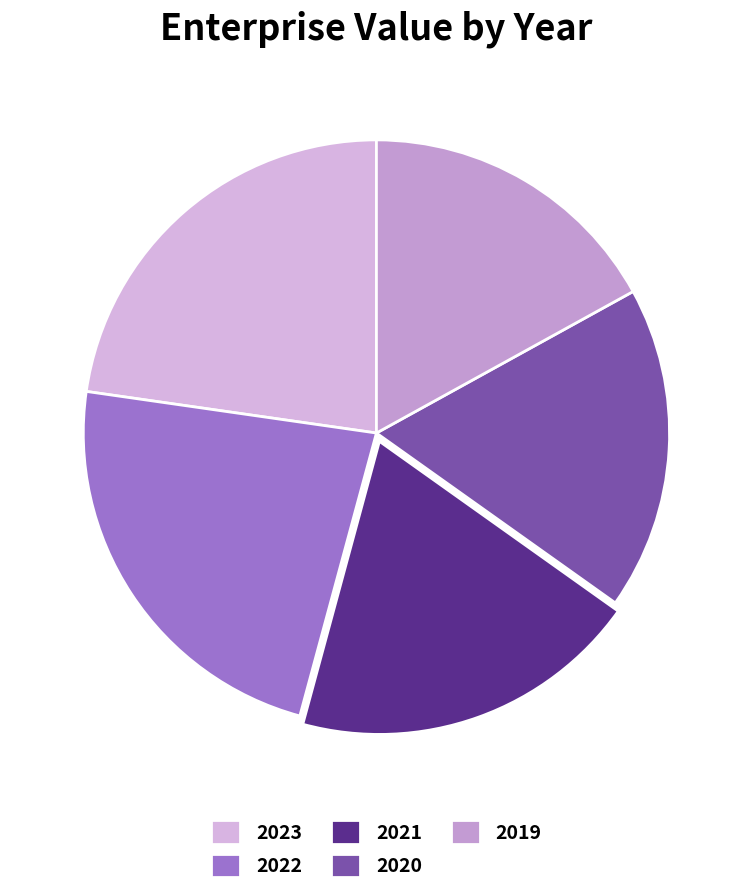

What portion of the pie excludes 2019?

83.0%